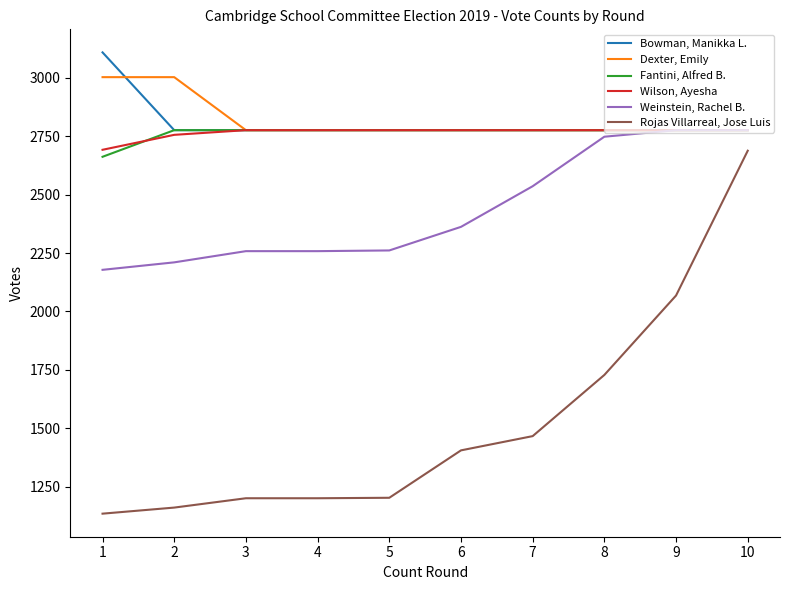

At which category is the sum across all series the highest?

10